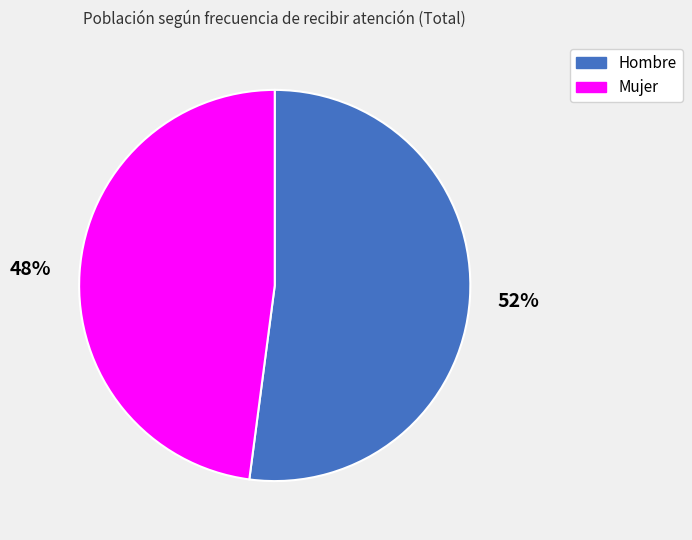

To the nearest percent, what is the difference between the Hombre and Mujer slice percentages?

4%